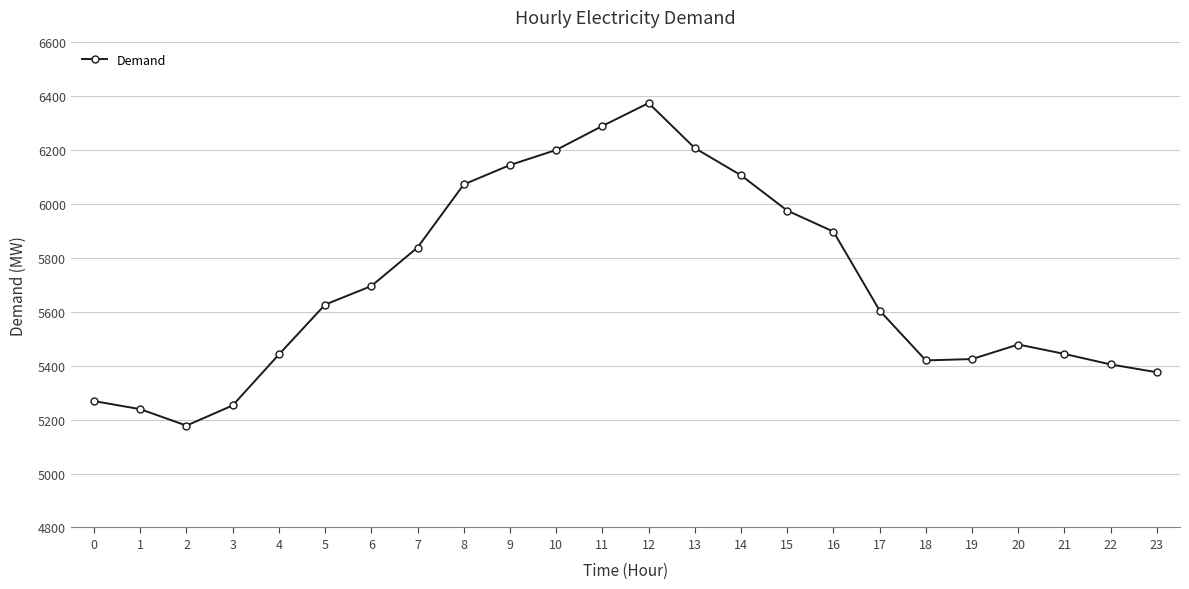

What is the value of the 14th point from the left?

6208